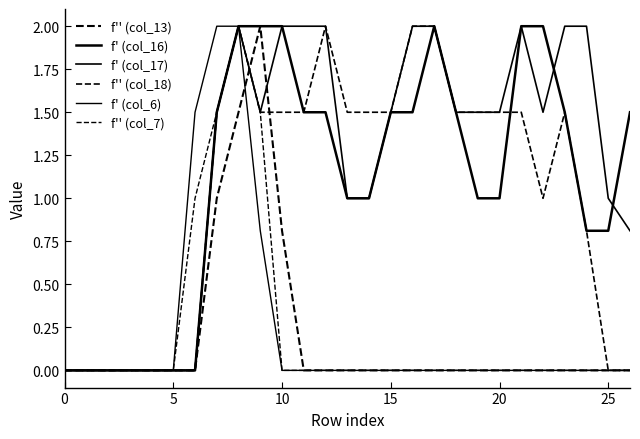

What is the average value of the f'' (col_7) series?

0.2